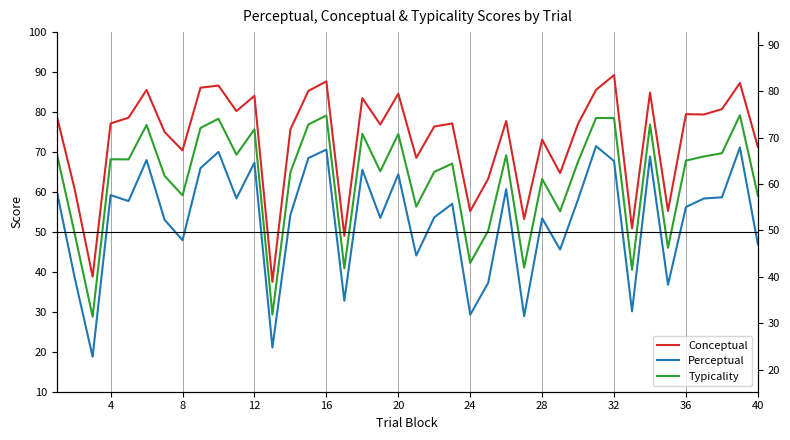

What is the average value of the Conceptual series?

73.3